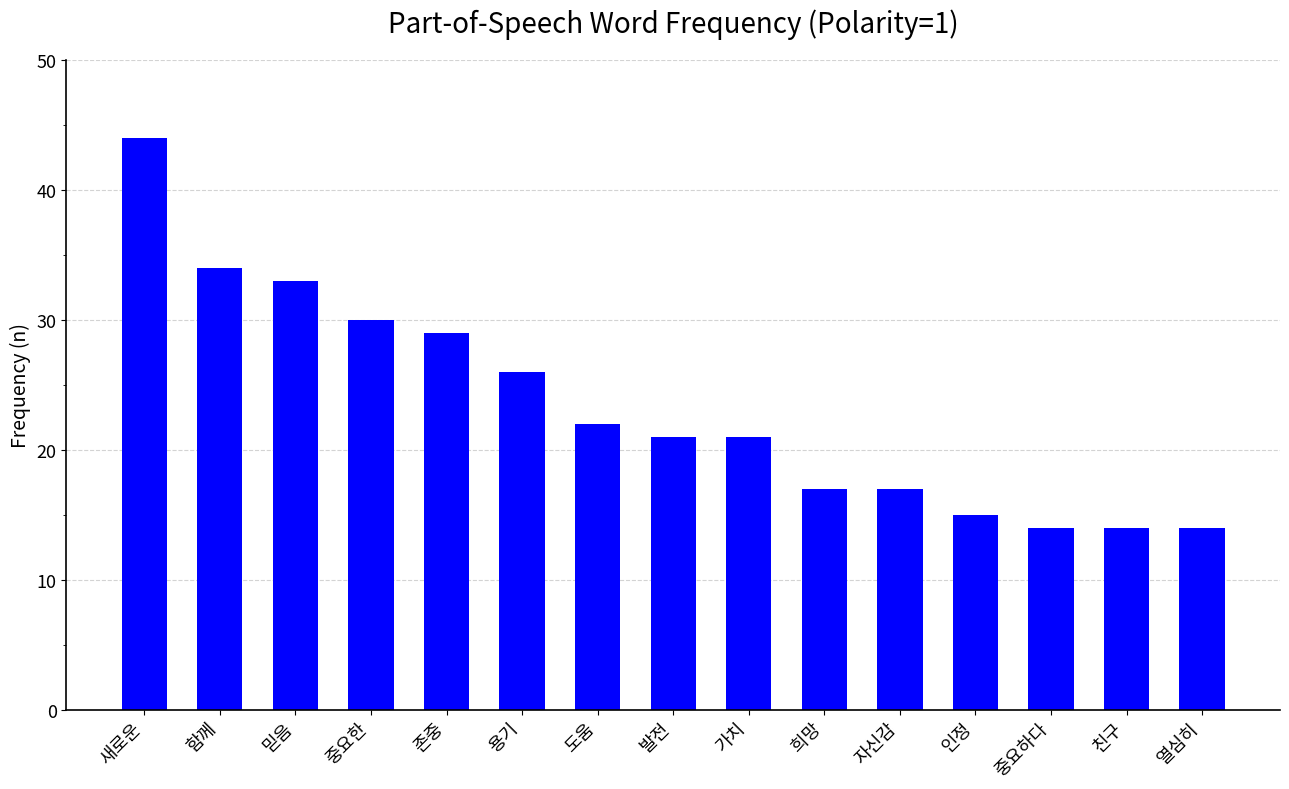

What is the label of the 8th bar from the right?

발전